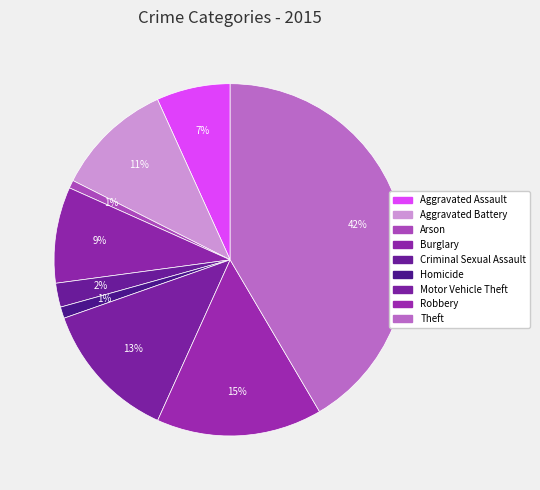

Rank the categories by value from lowest to highest.

Arson, Homicide, Criminal Sexual Assault, Aggravated Assault, Burglary, Aggravated Battery, Motor Vehicle Theft, Robbery, Theft